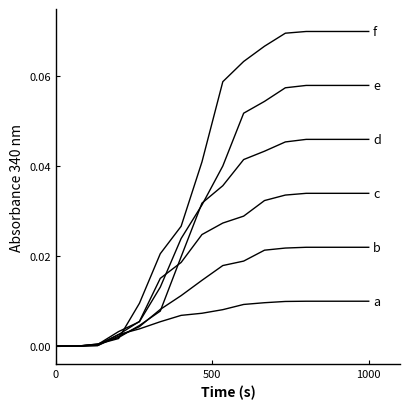

The value of 40_44 at 12 is 0.1. True or false?

False